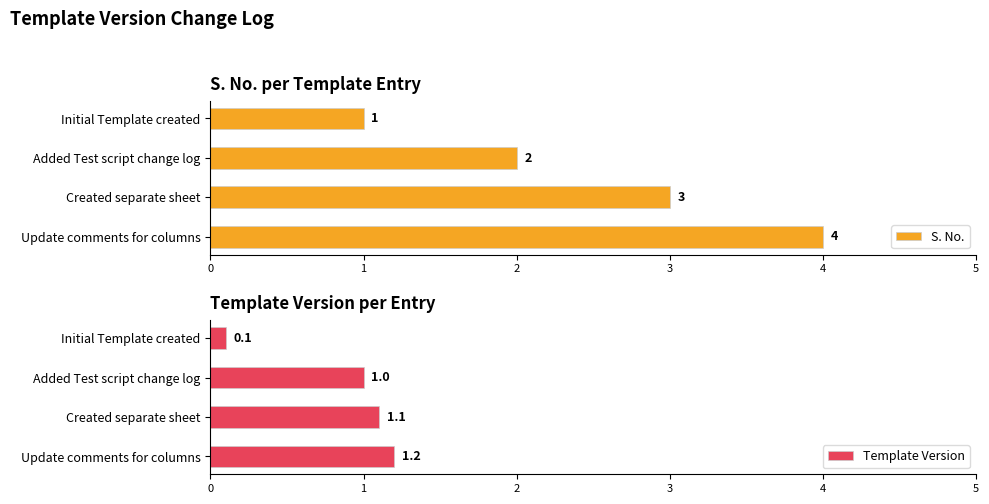

What is the sum of the Template Version values at Added Test script change log and Update comments for columns?

2.2